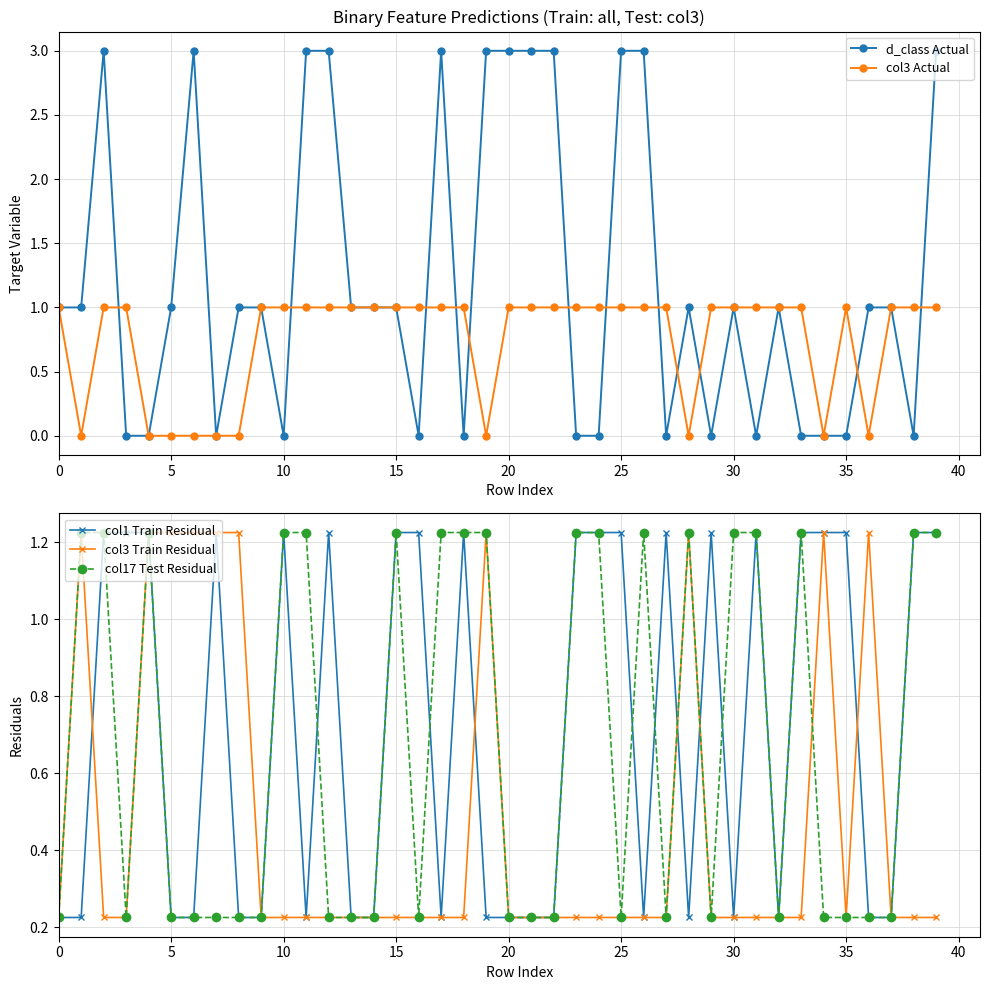

True or false: col17 Test Residual and col3 Actual intersect in this chart.

True